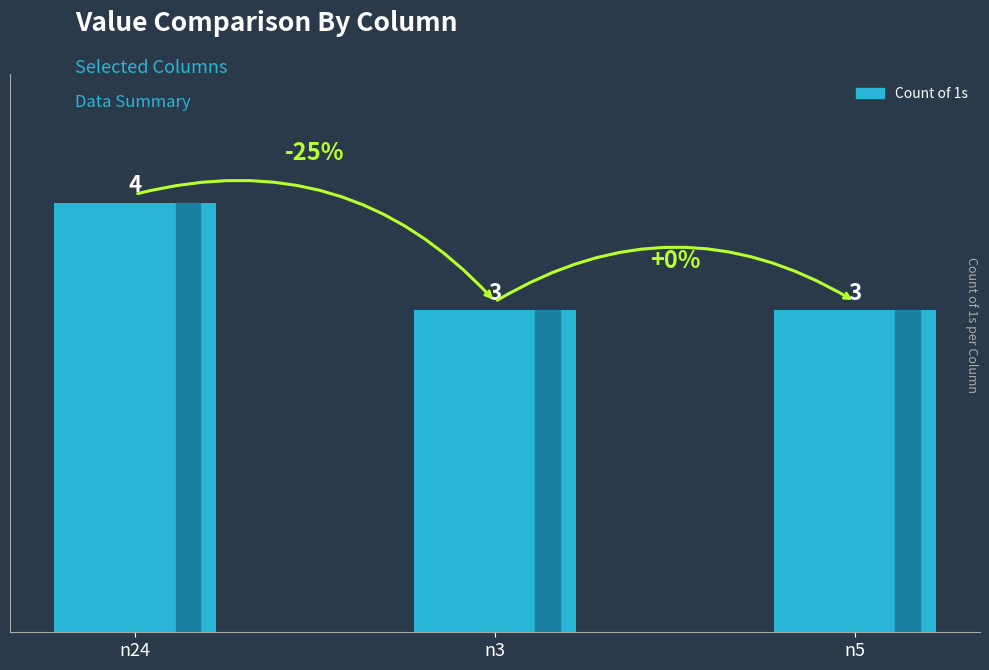

What is the label of the 2nd bar from the right?

n3